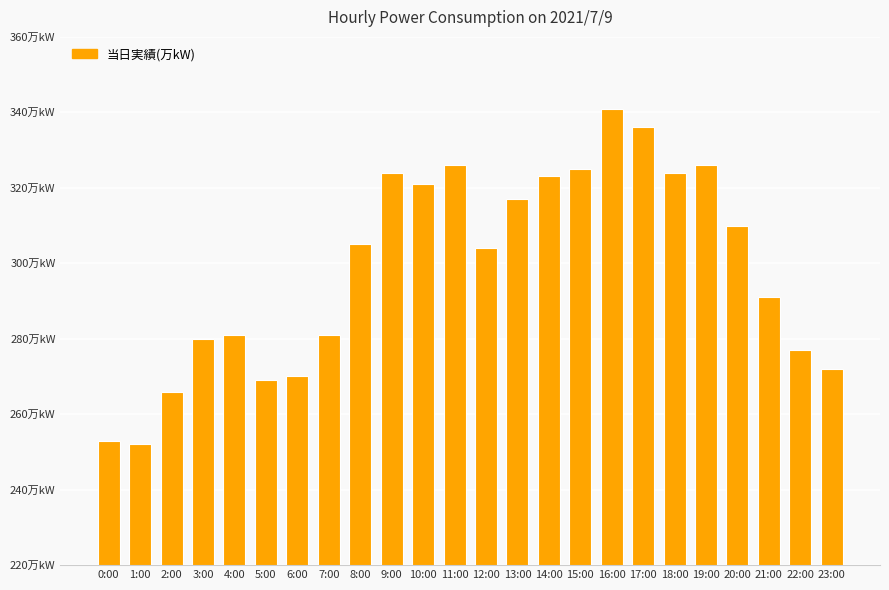

Are the bars horizontal?

No